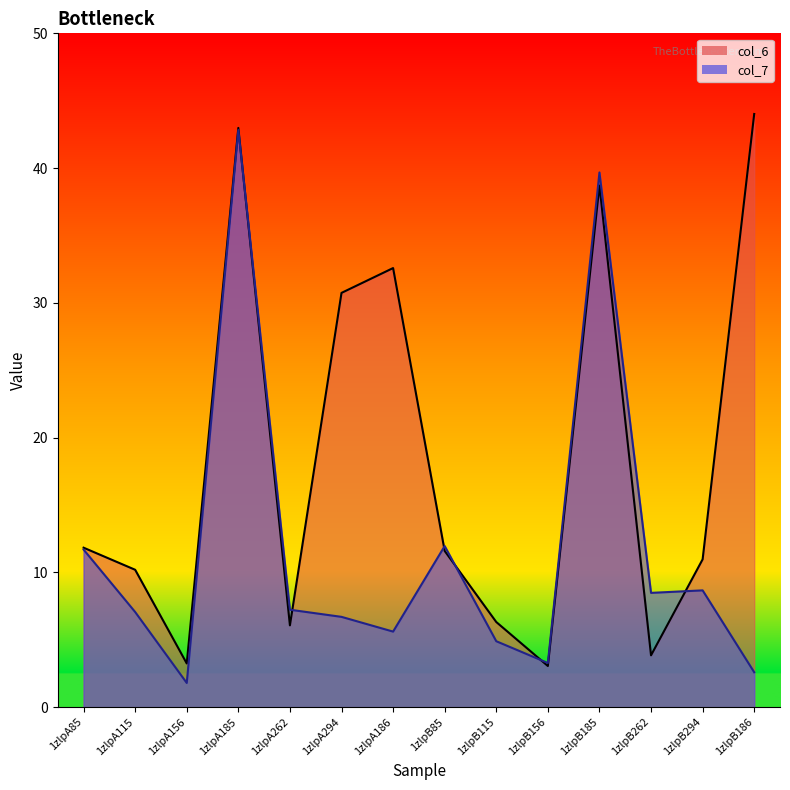

List the labels in order of col_6 value, smallest first.

1zlpB156, 1zlpA156, 1zlpB262, 1zlpA262, 1zlpB115, 1zlpA115, 1zlpB294, 1zlpB85, 1zlpA85, 1zlpA294, 1zlpA186, 1zlpB185, 1zlpA185, 1zlpB186